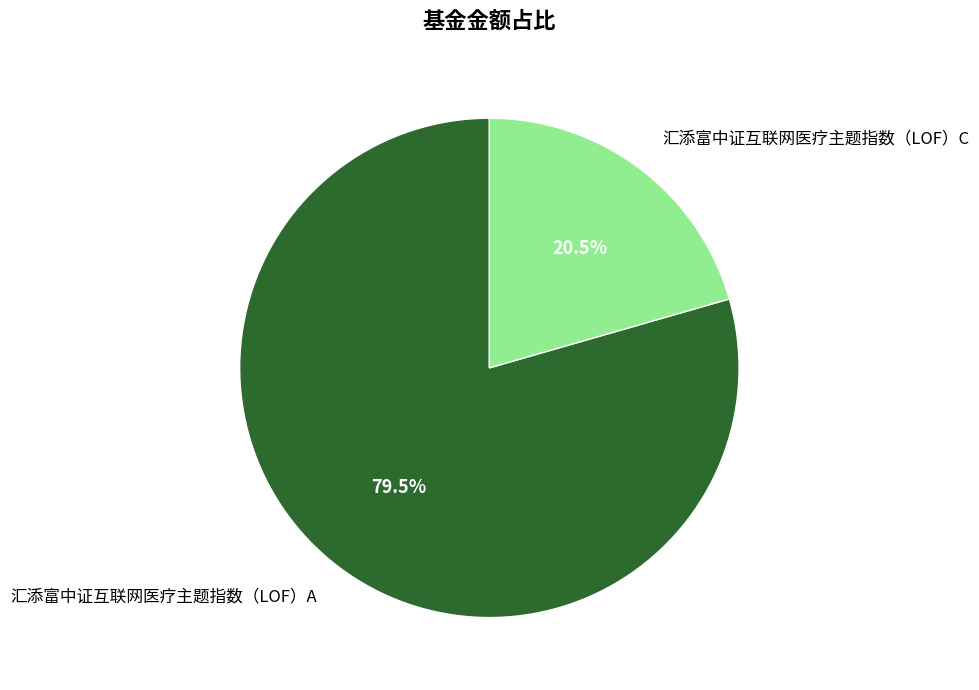

Which has a higher value, 汇添富中证互联网医疗主题指数（LOF）A or 汇添富中证互联网医疗主题指数（LOF）C?

汇添富中证互联网医疗主题指数（LOF）A